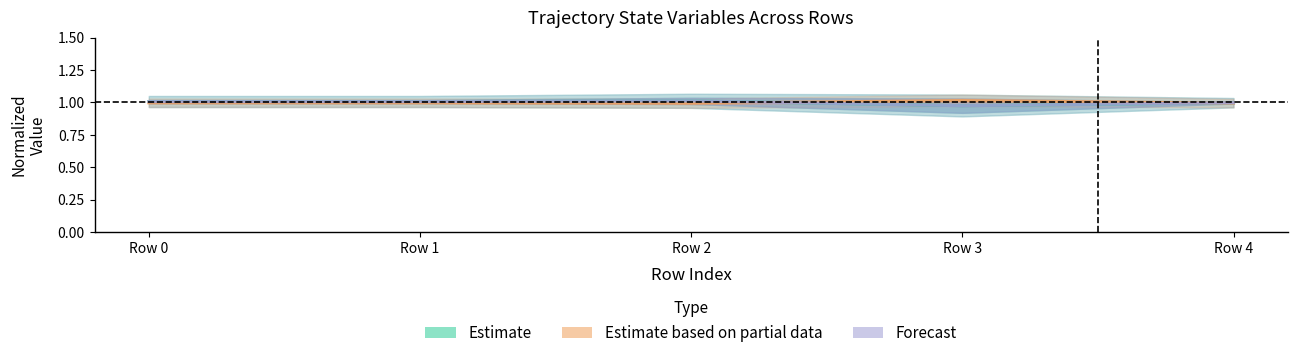

Where is the first local maximum for pos_z_1?

Row 2